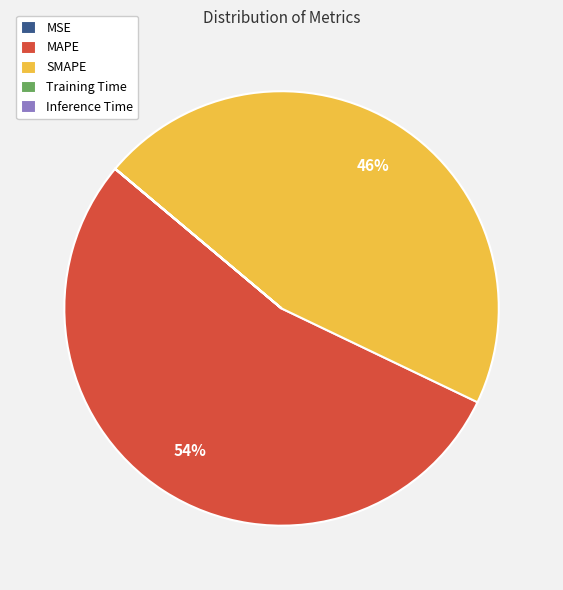

To the nearest percent, what is the combined percentage of MAPE and SMAPE?

100%